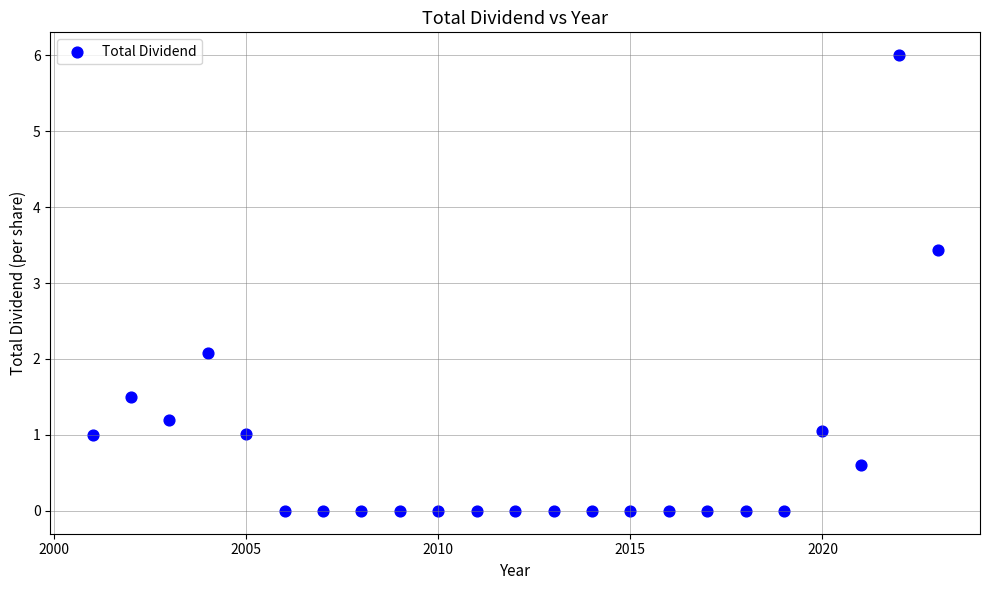

What Y value in the scatter plot is closest to 3?

3.4